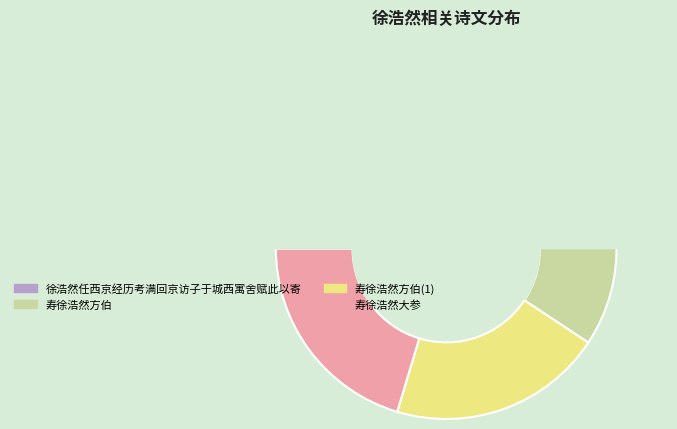

Is there any slice that represents more than half of the pie?

No